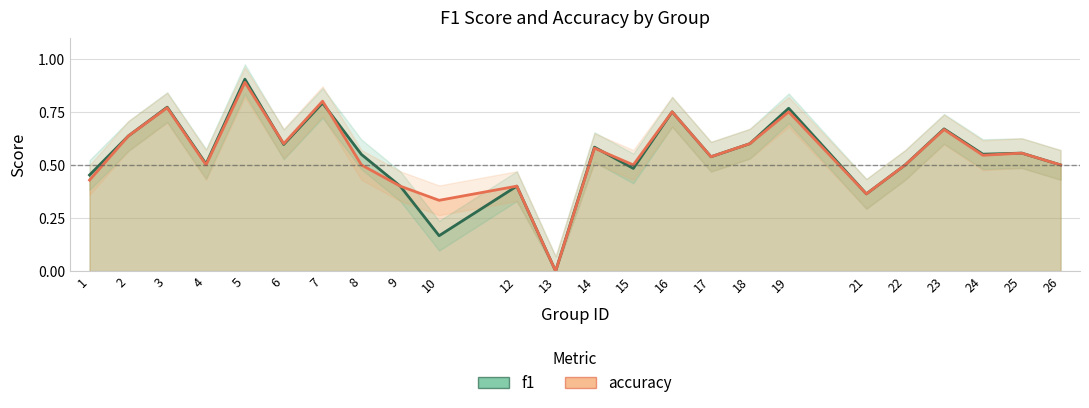

How many interior local peaks does the f1 series have?

9